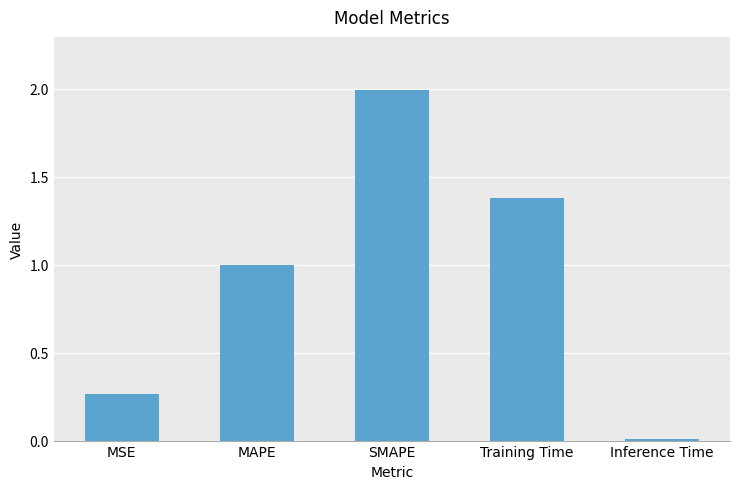

What is the difference between the maximum and second lowest values?

1.7